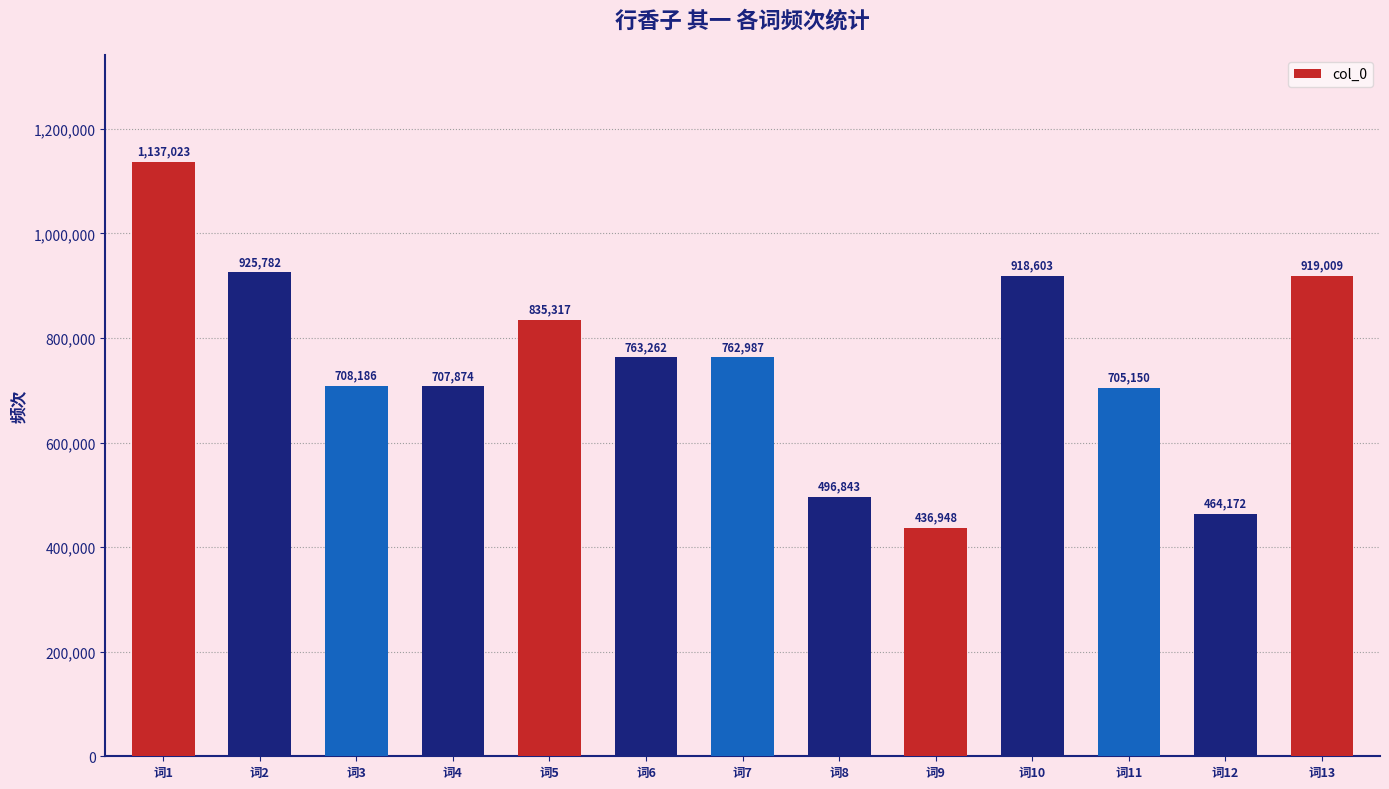

True or false: the data shows 1249520 at 词11.

False